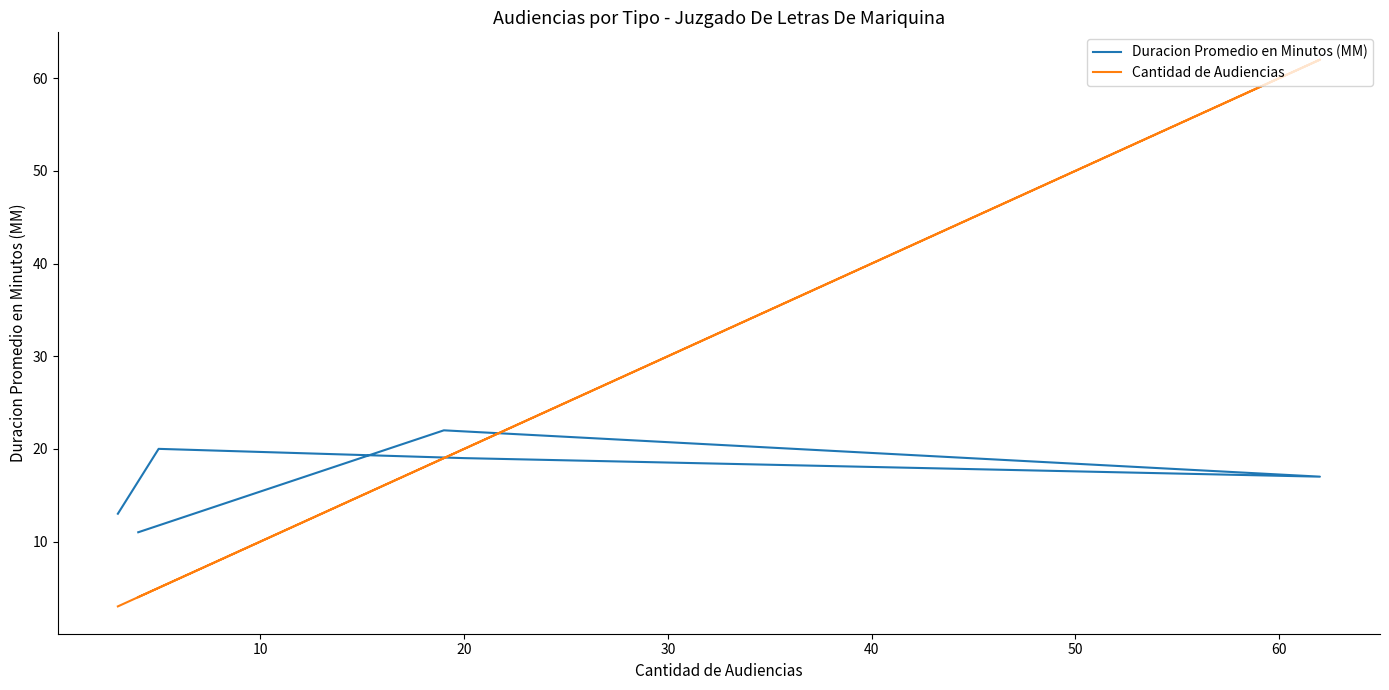

How many distinct data groups are displayed?

2